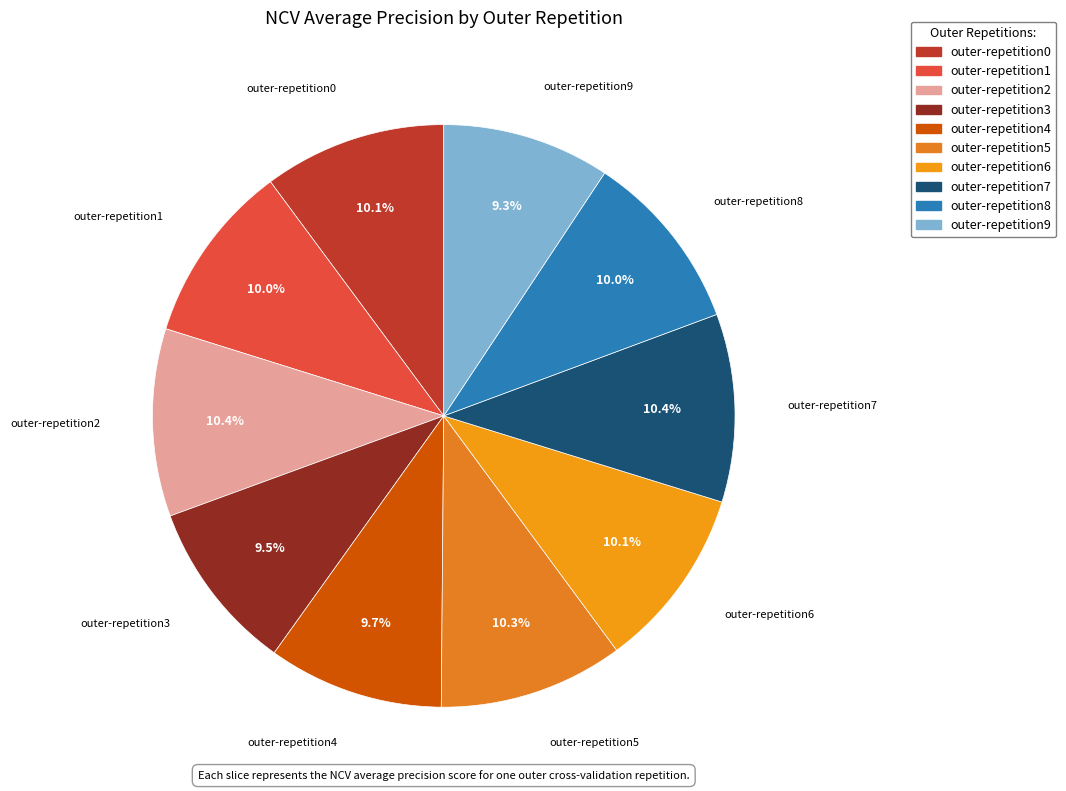

What percentage is NOT represented by outer-repetition5?

89.7%